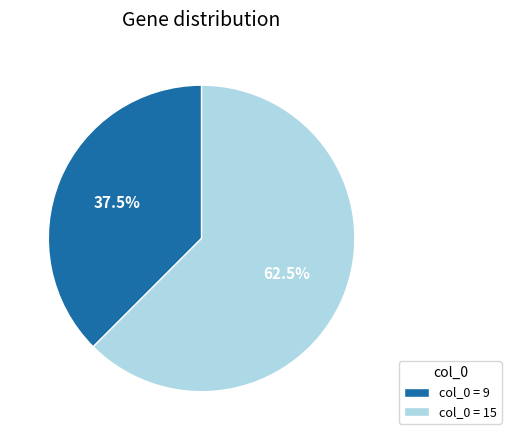

Is the sum of col_0 = 15 and col_0 = 9 greater than half?

Yes